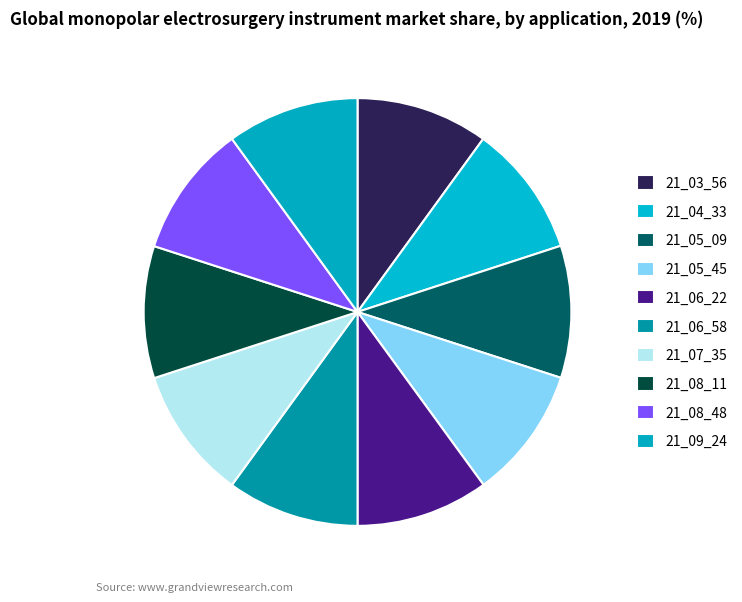

Is the sum of 21_06_58 and 21_04_33 greater than half?

No